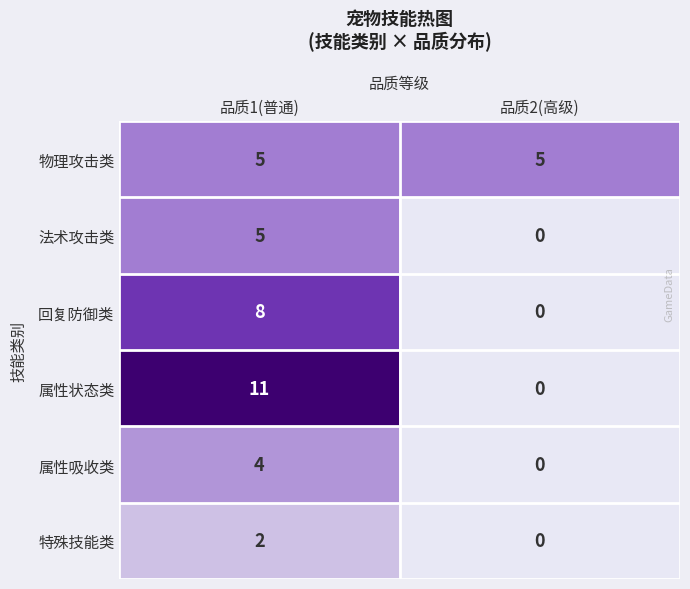

Which series has the largest total across all categories?

属性状态类